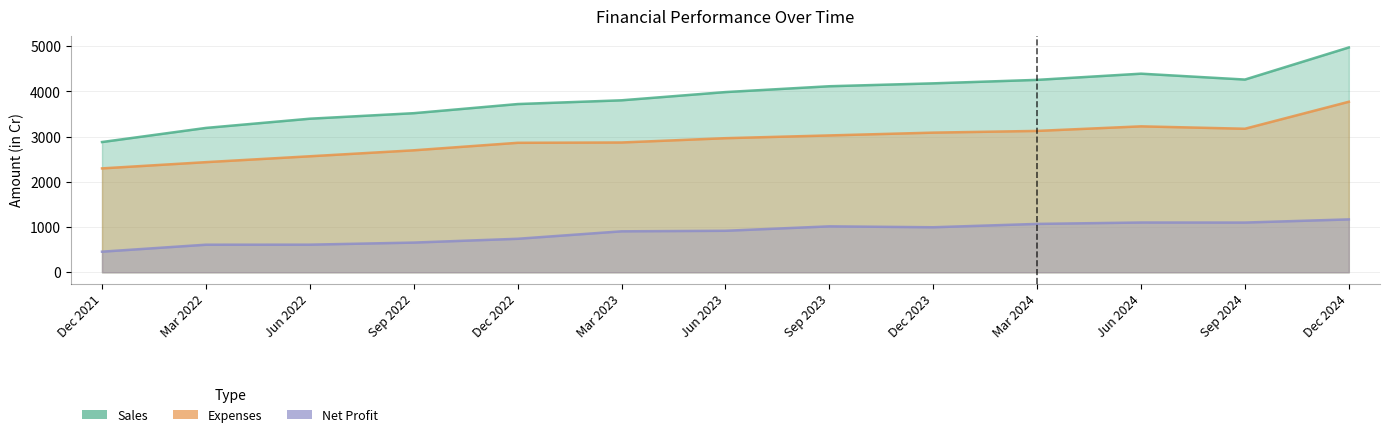

How many values in the Net Profit series exceed 918?

6